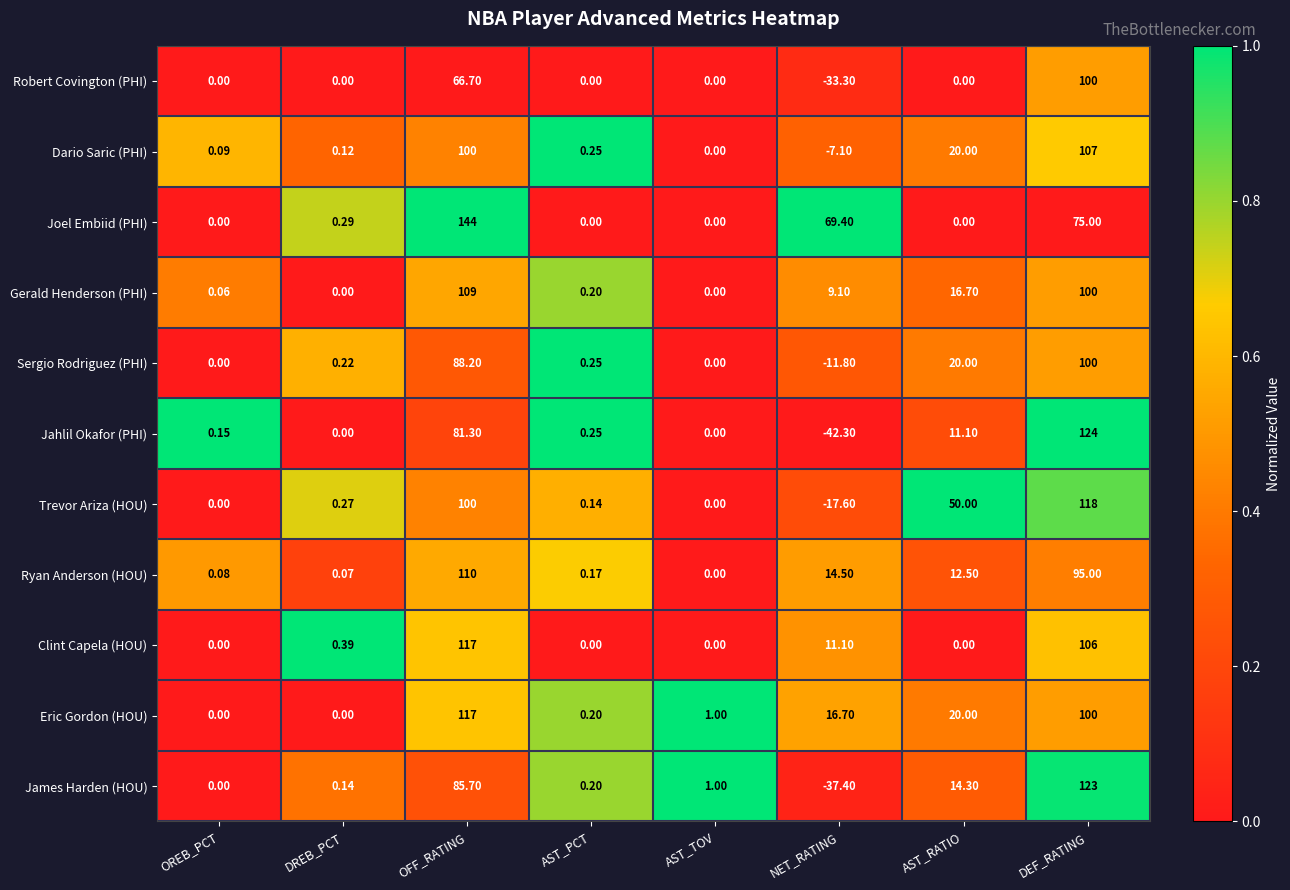

Between AST_TOV and NET_RATING, which series saw the biggest shift?

Joel Embiid (PHI)